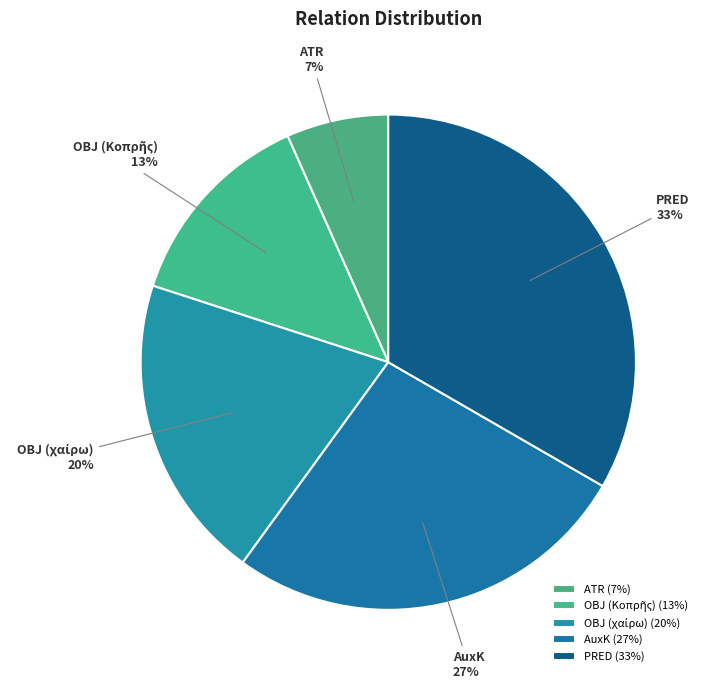

To the nearest percent, what percentage of the pie is AuxK?

27%